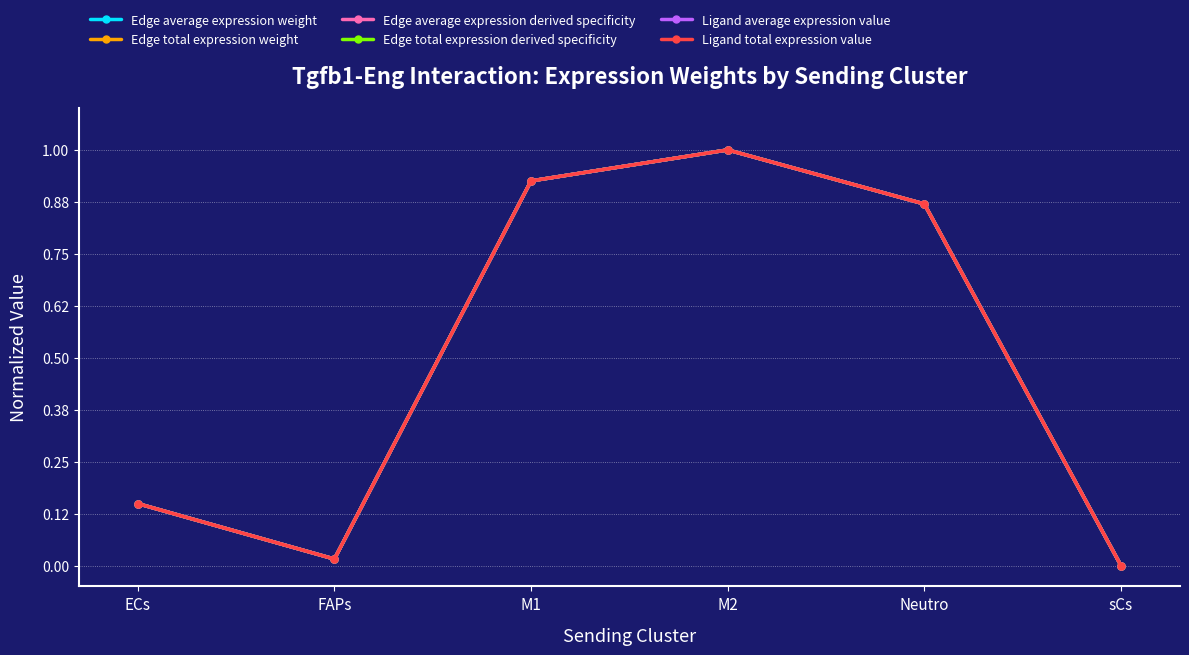

Between M1 and ECs, which is larger?

M1